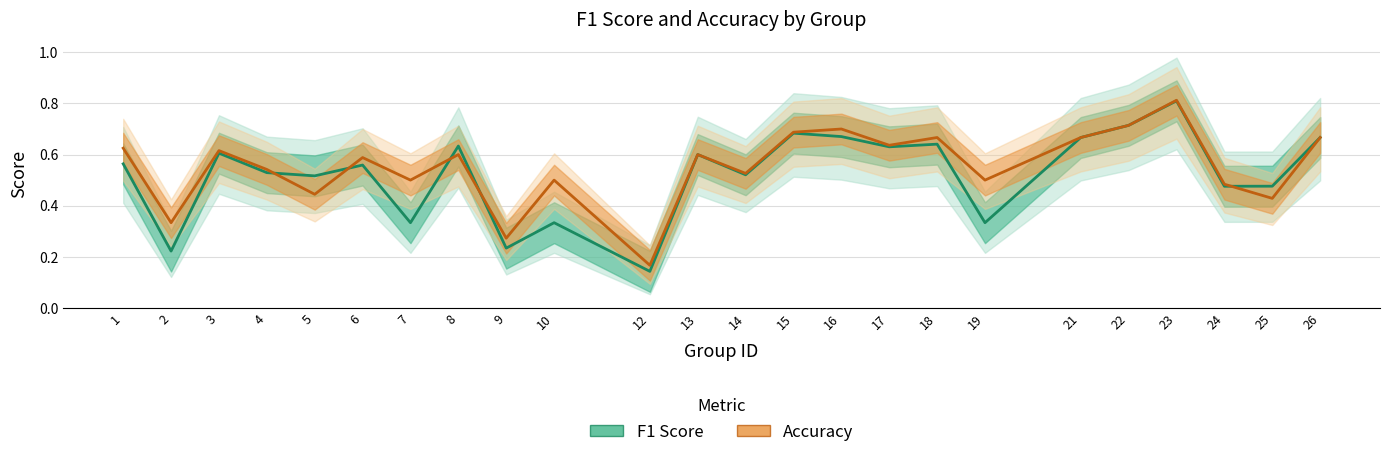

Is this an area chart (filled region under the line)?

No